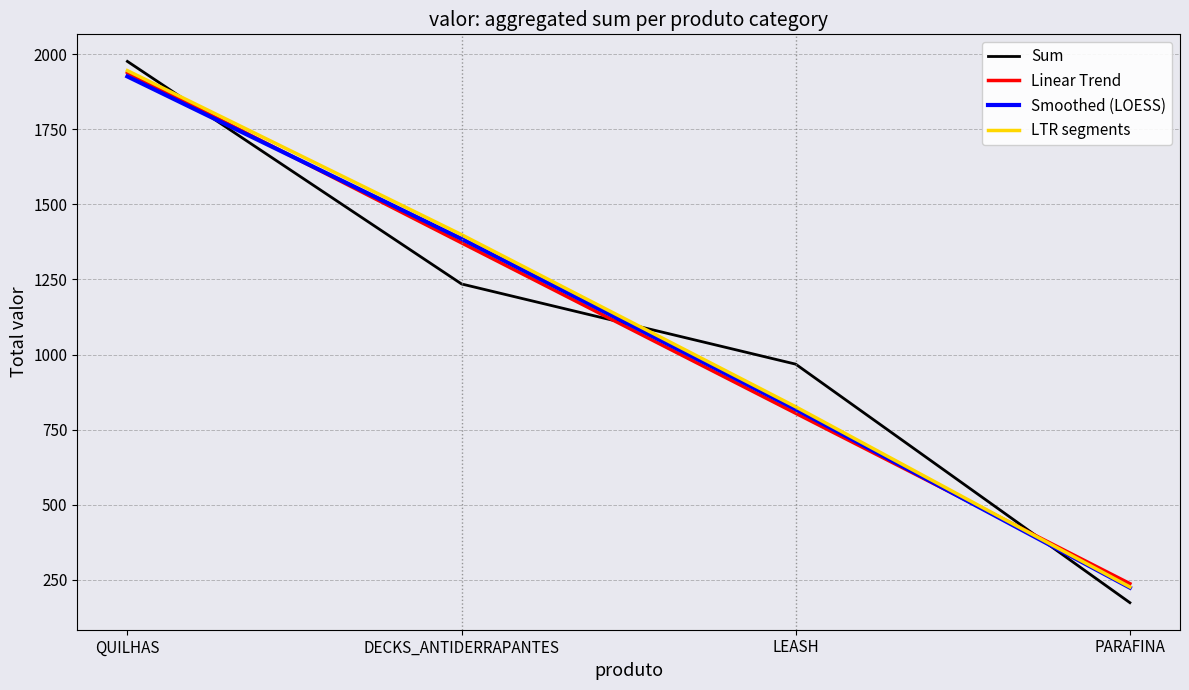

What are all the series names shown in the legend?

Sum, Linear Trend, Smoothed (LOESS), LTR segments